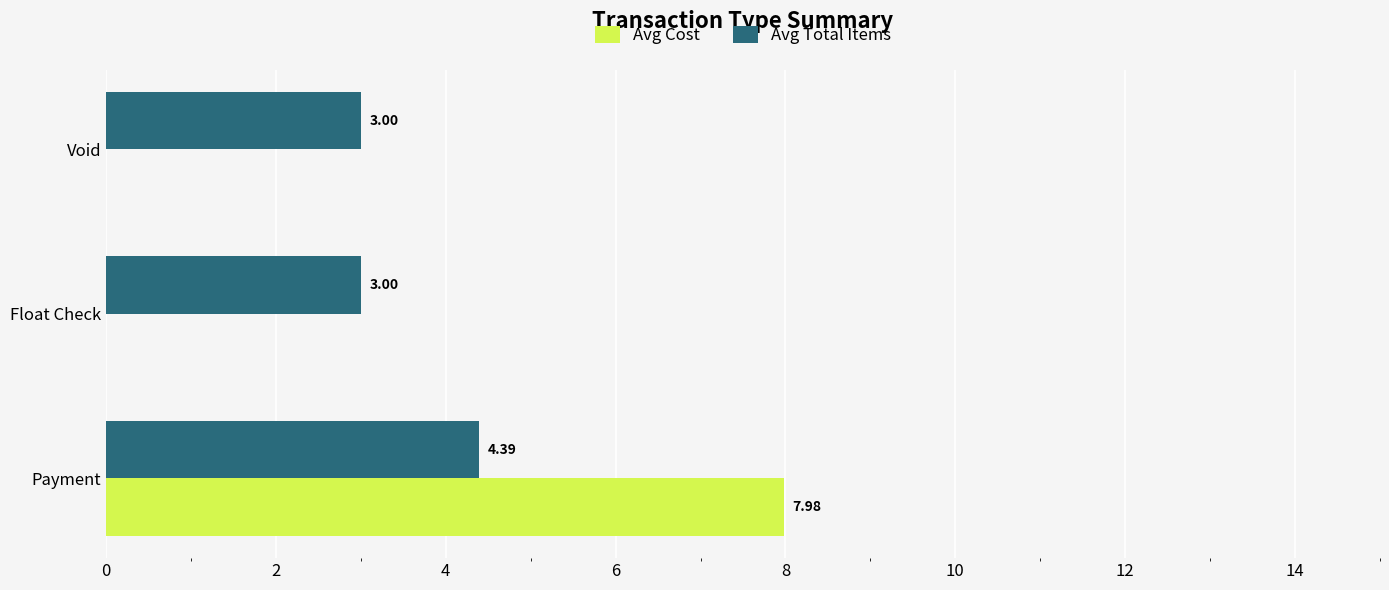

Which series has the largest total across all categories?

Avg Total Items